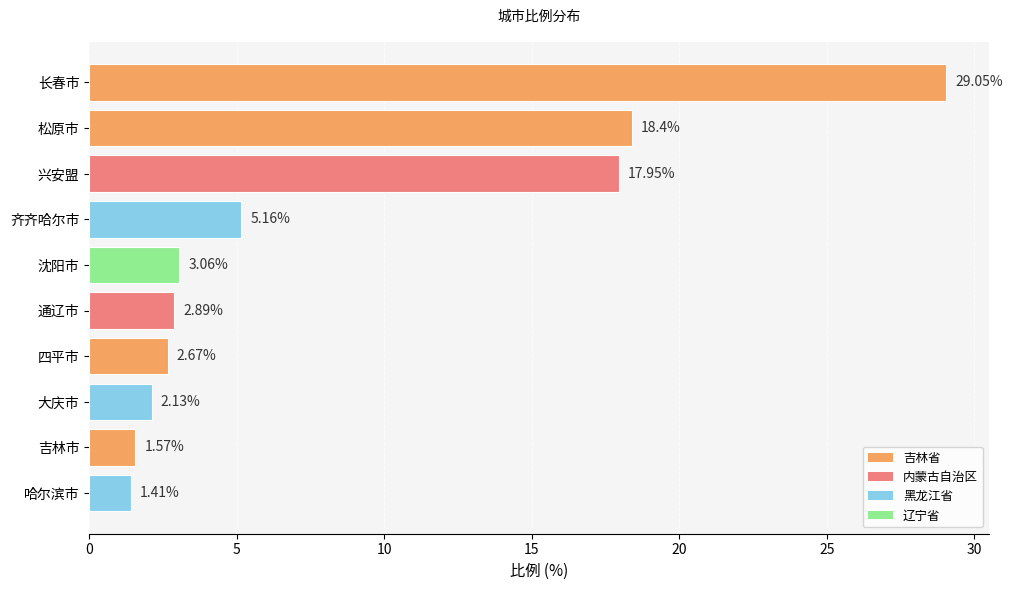

Which has a higher value, 四平市 or 大庆市?

四平市